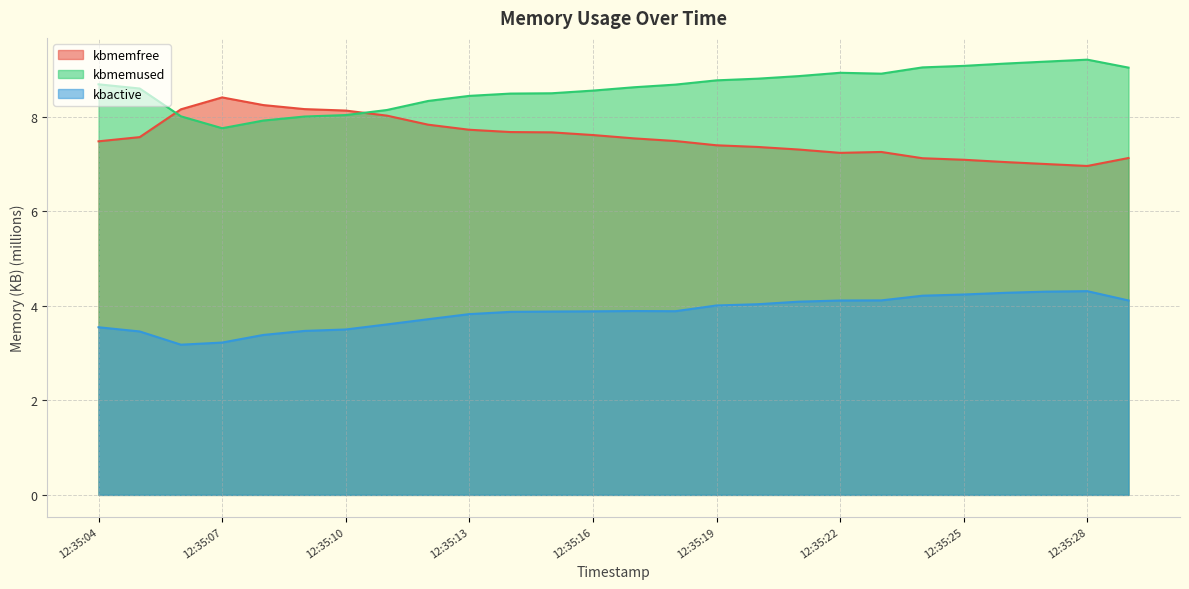

Between which two adjacent categories do kbmemused and kbmemfree first intersect?

12:35:05 and 12:35:06